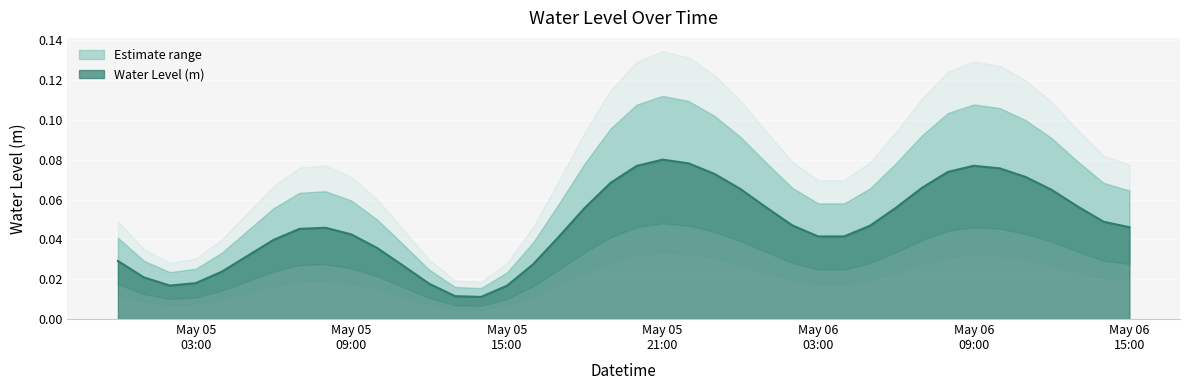

What is the label of the 22nd point from the left?

May 05 21:00